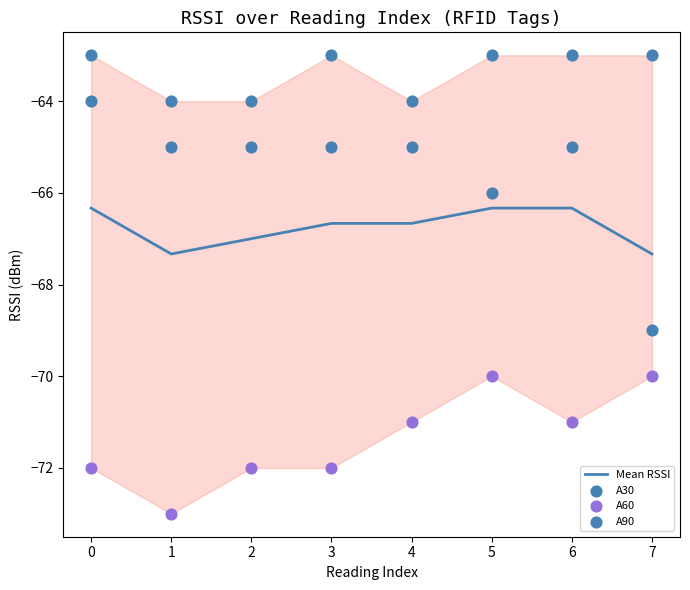

True or false: Mean RSSI has a value of -13.6 at 0.

False